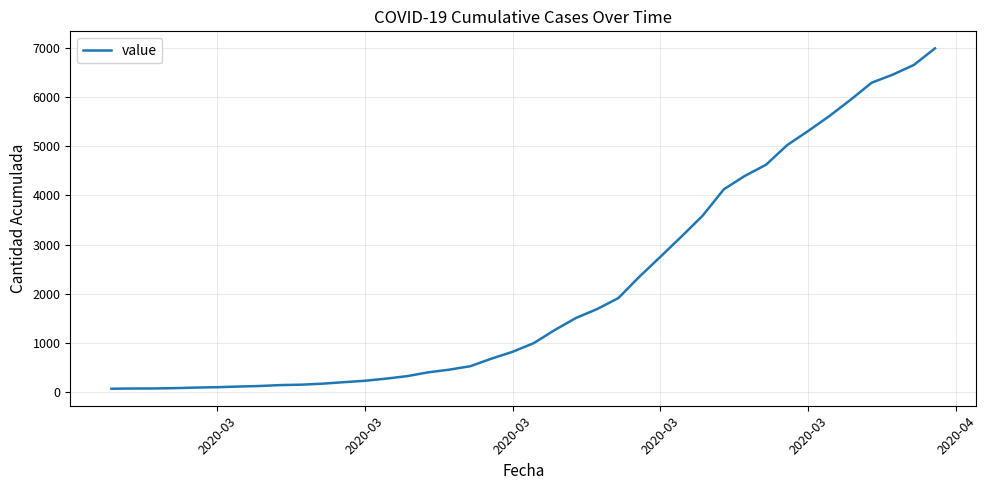

What is the greatest value displayed?

6995